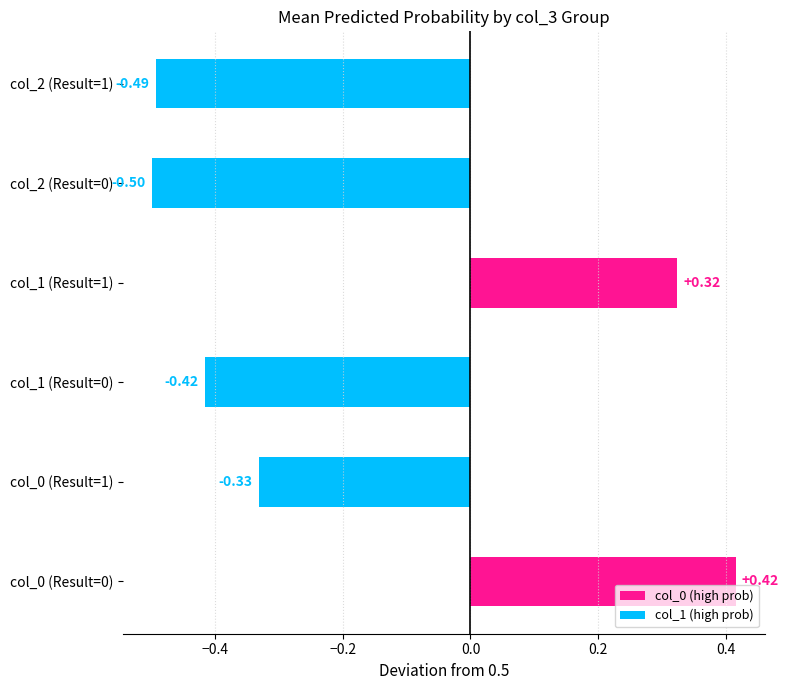

How many bars are there in total?

6